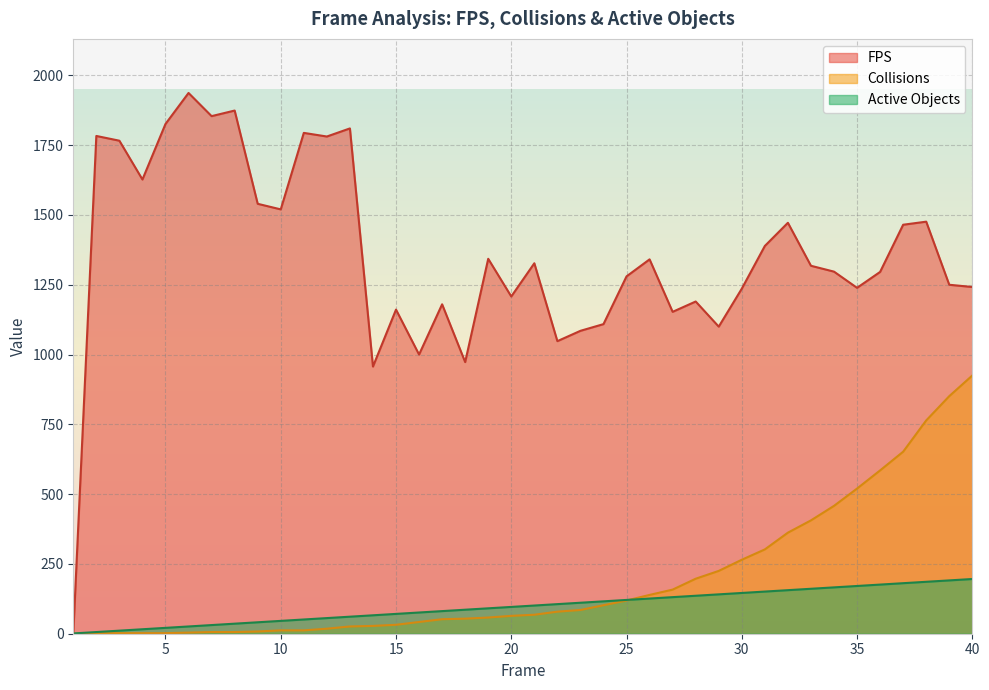

Is it true that FPS equals 1774 at 30?

False